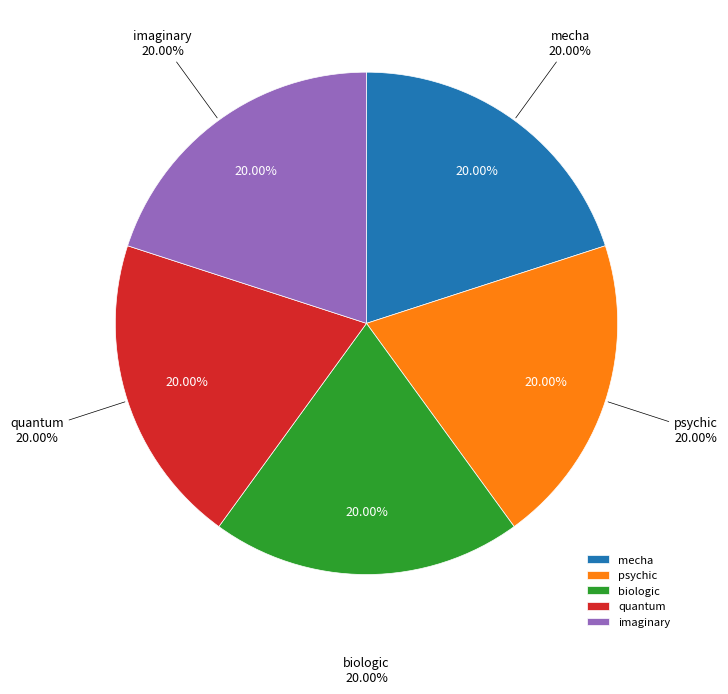

To the nearest percent, what is the combined percentage of biologic and psychic?

40%